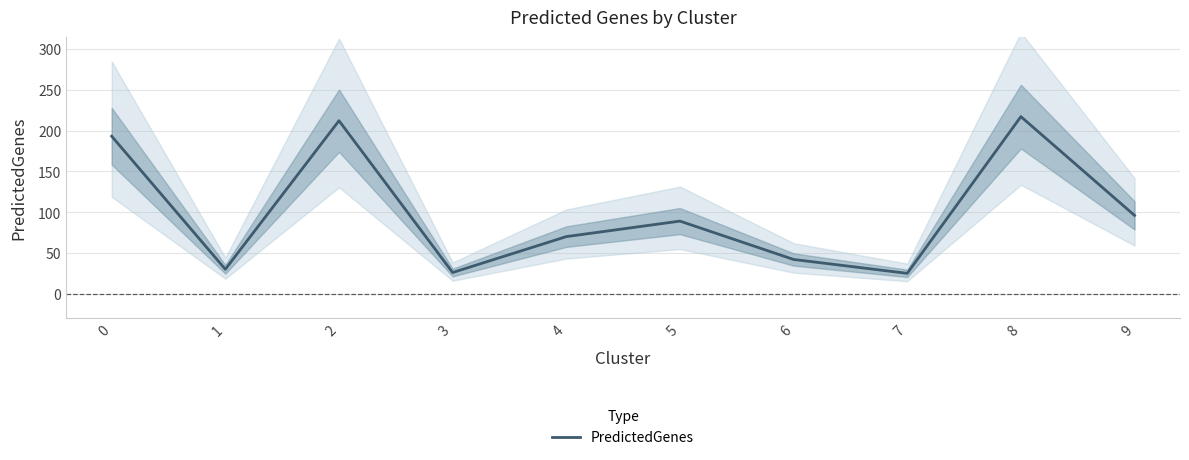

True or false: the data has more than 0 interior local peaks.

True